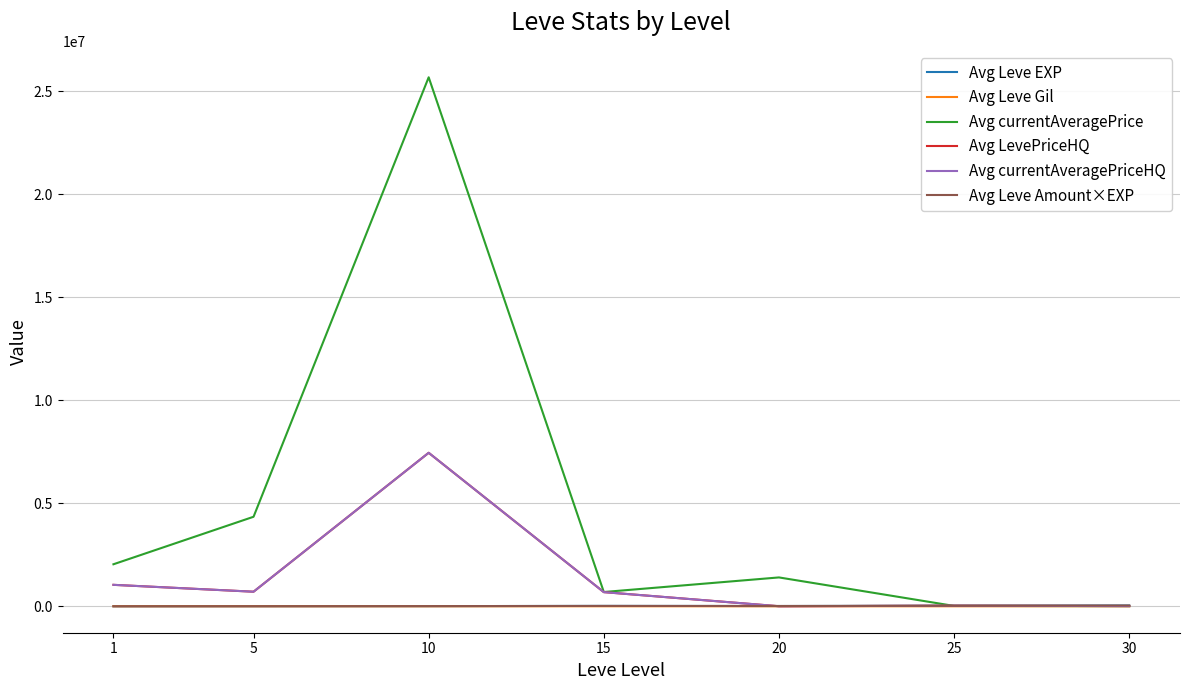

Does the chart have visible grid lines?

Yes